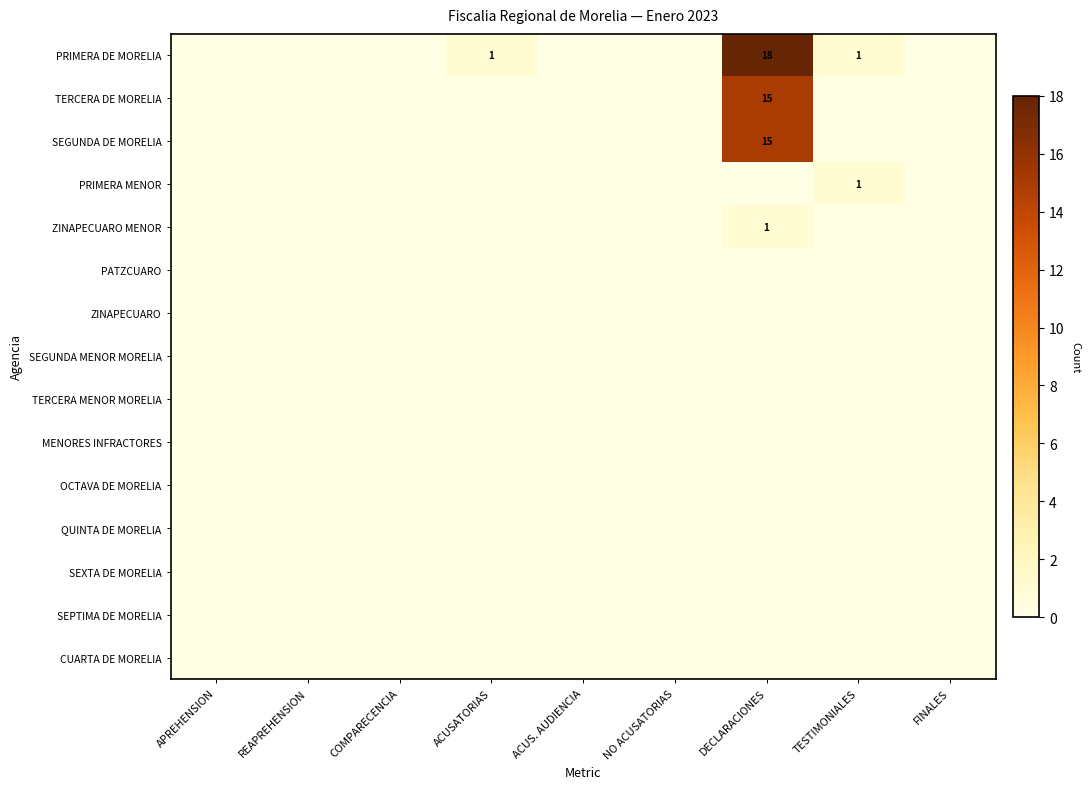

Rank the series at NO ACUSATORIAS from lowest to highest value.

PRIMERA DE MORELIA, TERCERA DE MORELIA, SEGUNDA DE MORELIA, PRIMERA MENOR, ZINAPECUARO MENOR, PATZCUARO, ZINAPECUARO, SEGUNDA MENOR MORELIA, TERCERA MENOR MORELIA, MENORES INFRACTORES, OCTAVA DE MORELIA, QUINTA DE MORELIA, SEXTA DE MORELIA, SEPTIMA DE MORELIA, CUARTA DE MORELIA